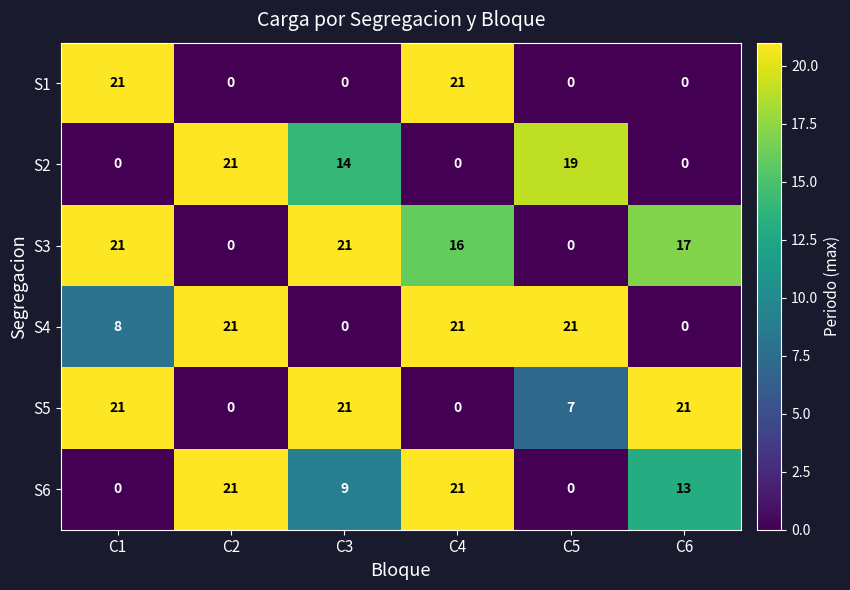

Which series has the largest total across all categories?

S3